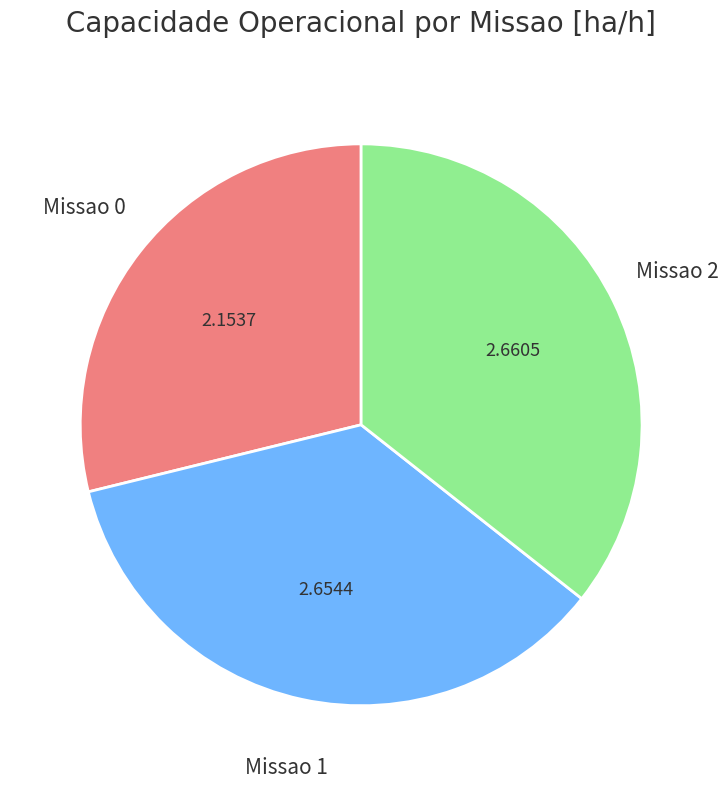

Which has a higher value, Missao 0 or Missao 2?

Missao 2